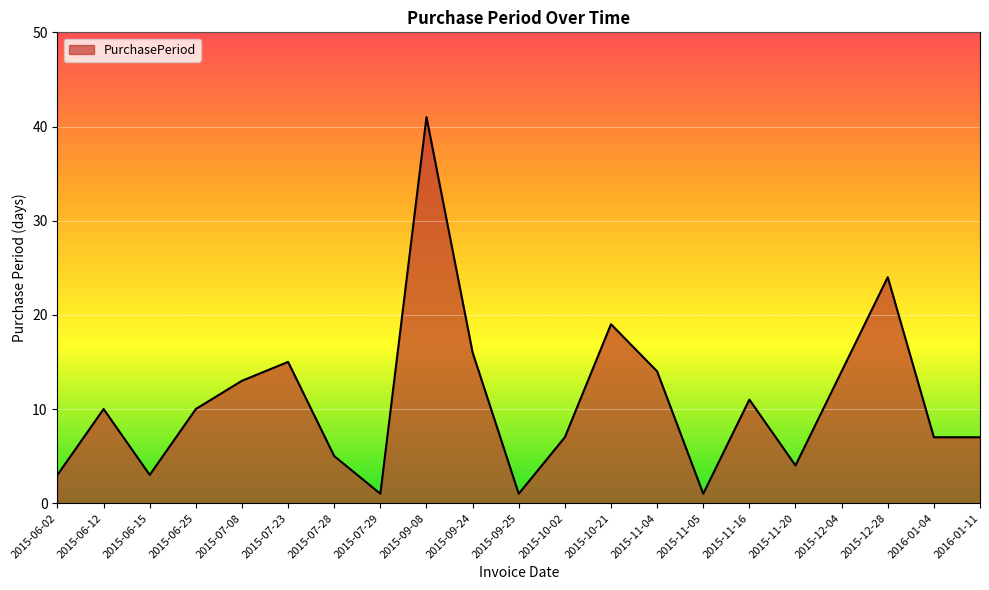

What is the minimum value shown in the chart?

1